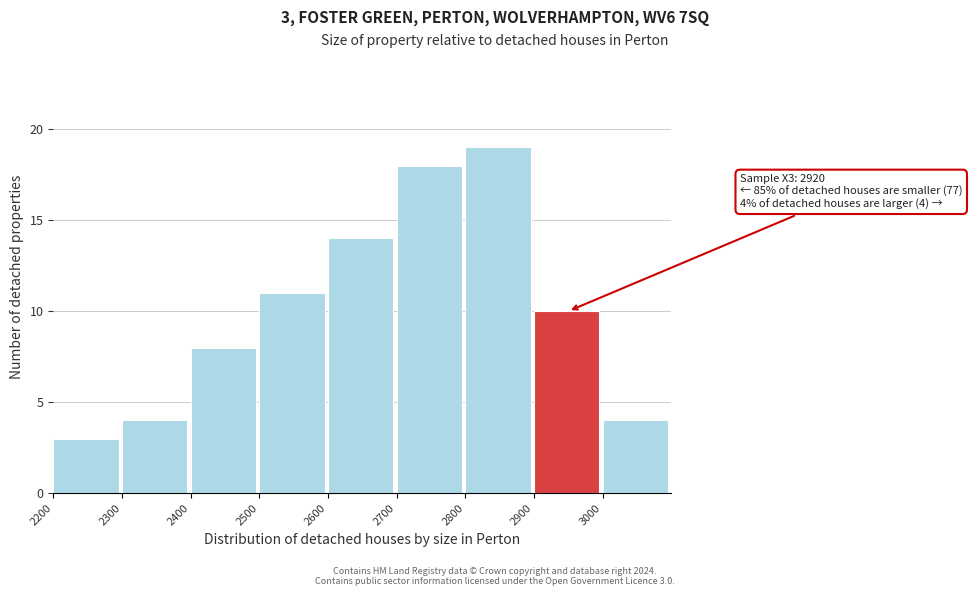

Which range on the x-axis has the tallest bar?

2800 to 2900